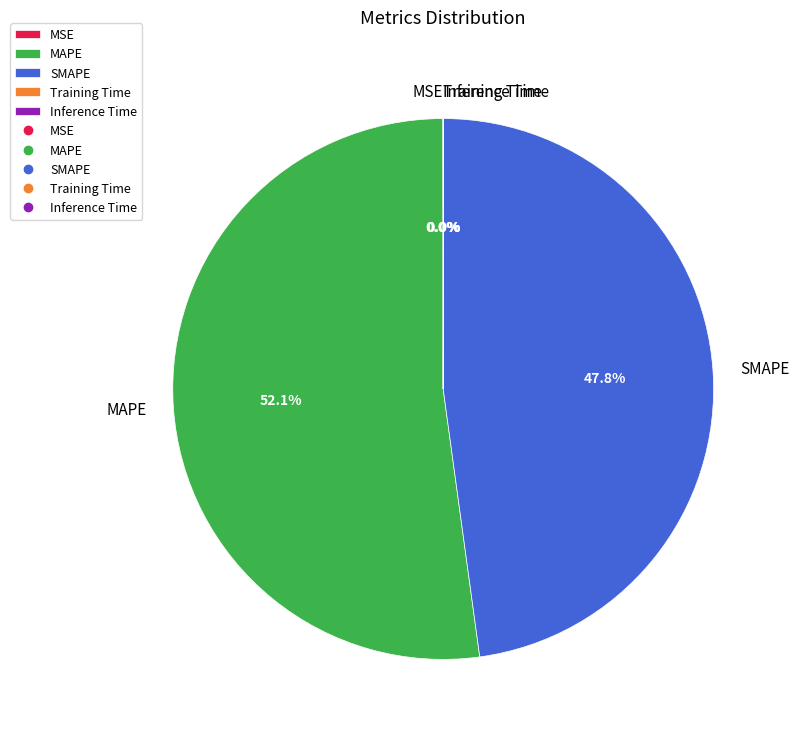

Which slice is the largest?

MAPE